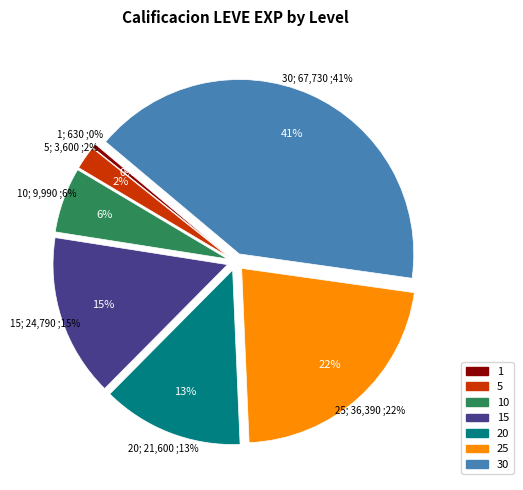

Does Level 1 account for over 50% of the chart?

No